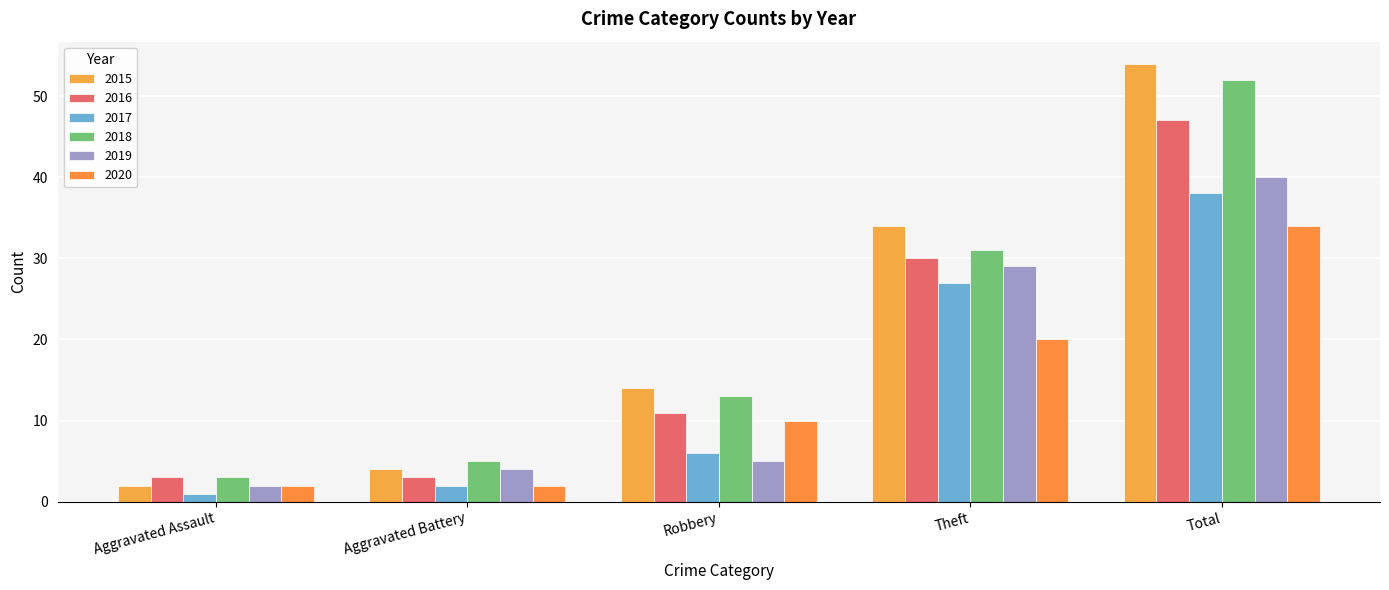

At which label is 2016 closest to 25?

Theft